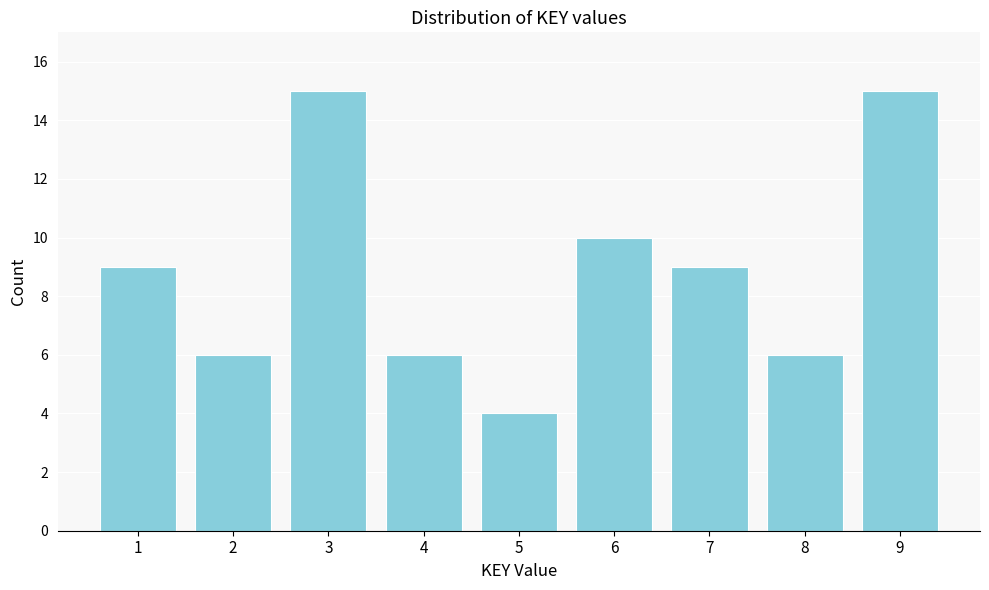

Reading left to right, list all the values displayed in this chart.

9	6	15	6	4	10	9	6	15